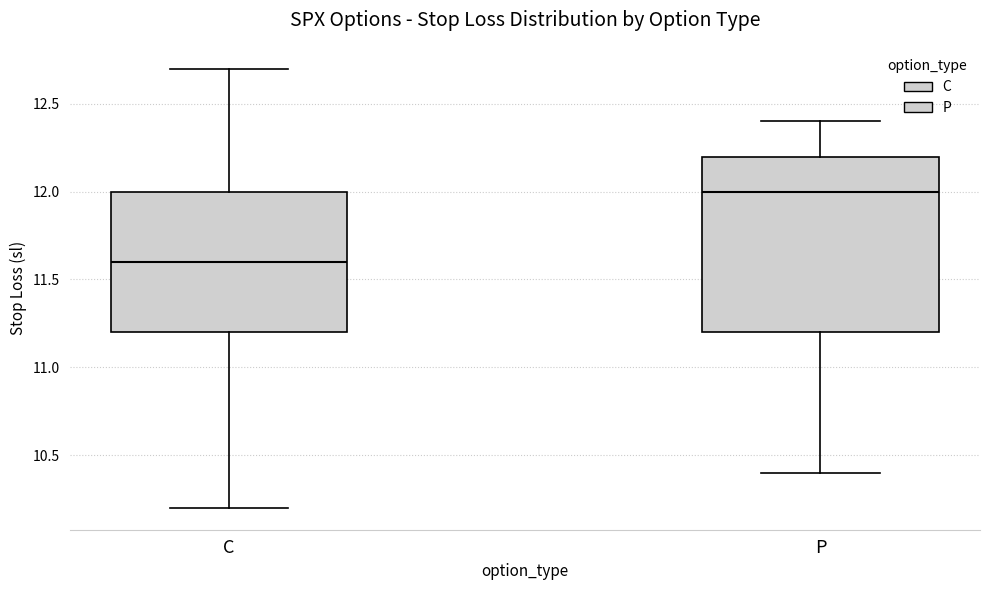

Where does the lower whisker of the box for C end on the y-axis? The values are not printed on the chart, so give them approximately, as read against the axis.

10.2